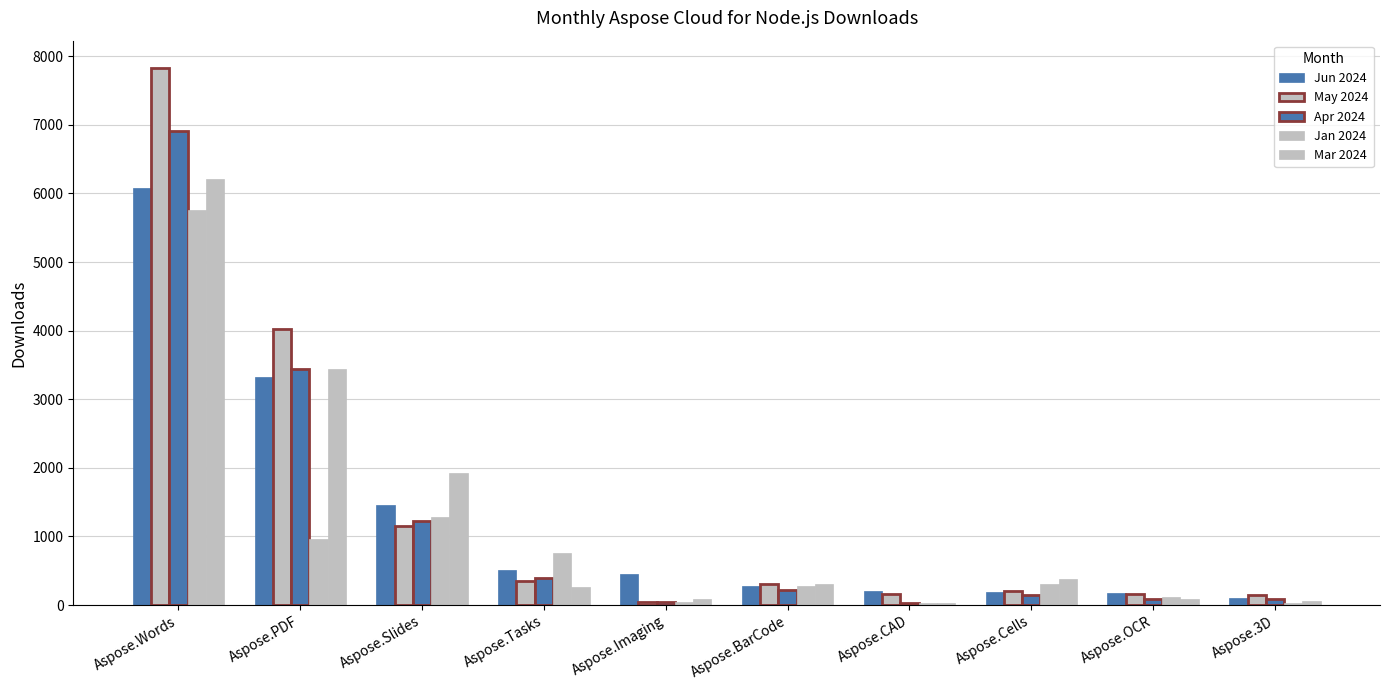

How many bars are there in each group?

5